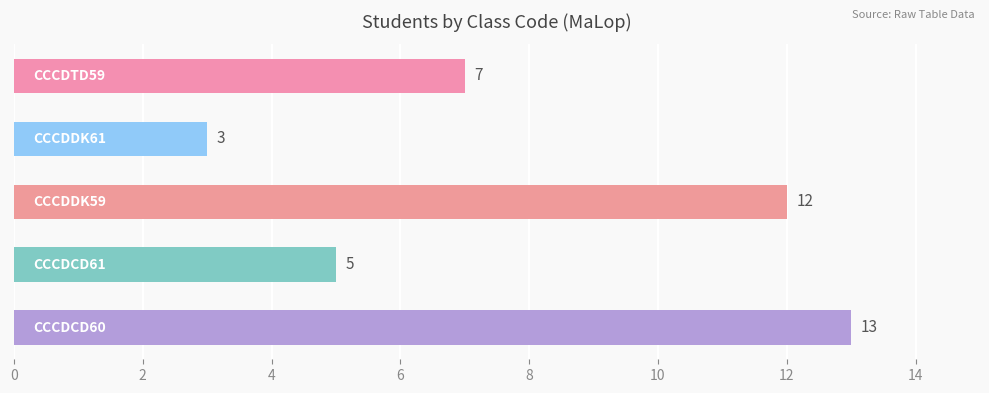

Reading bottom to top, transcribe all the data shown in this chart.

13	5	12	3	7